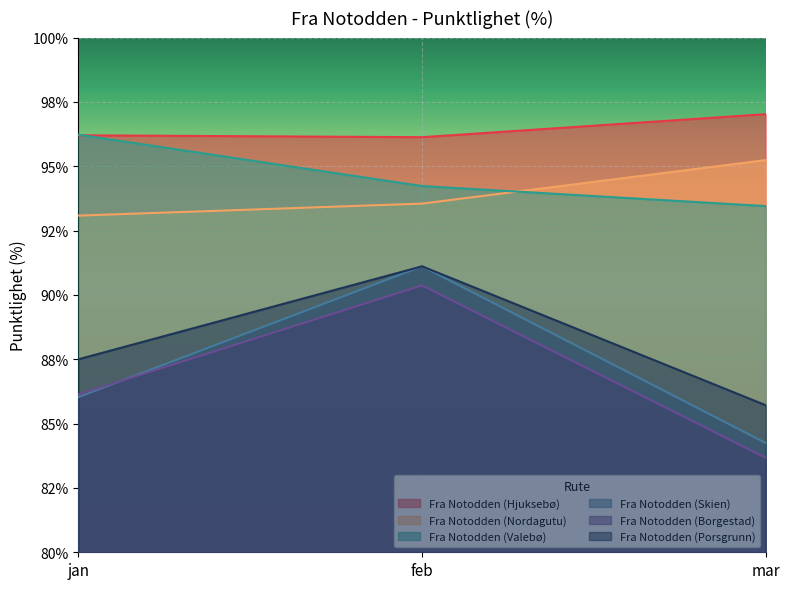

What is the label of the 3rd point from the right?

jan